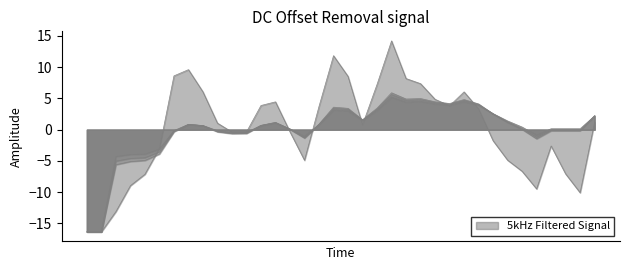

Does the chart have visible grid lines?

No